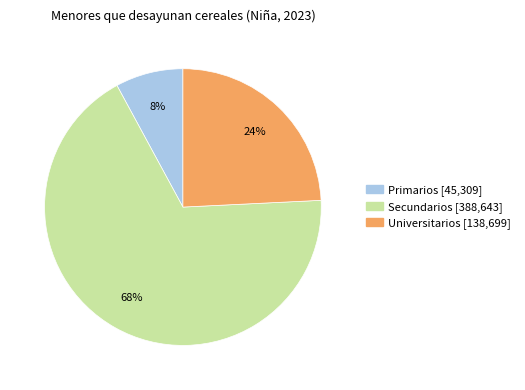

Do Secundarios and Primarios together represent more than half of the pie?

Yes